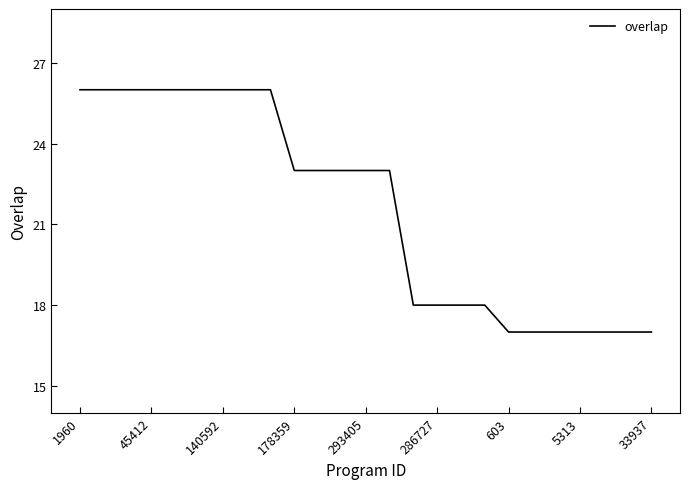

What is the minimum value shown in the chart?

17